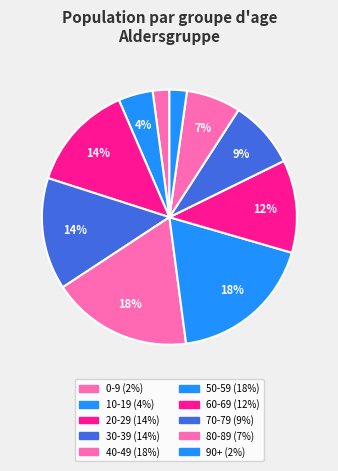

Does any single category account for the majority?

No